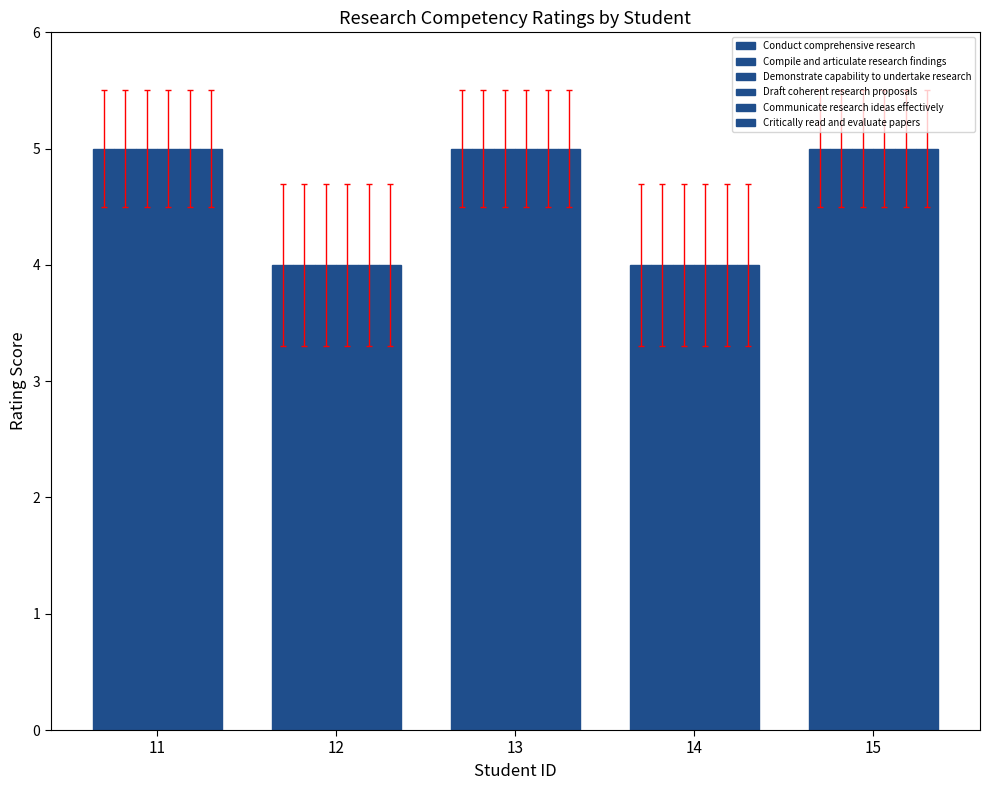

How many bars are there in total?

30